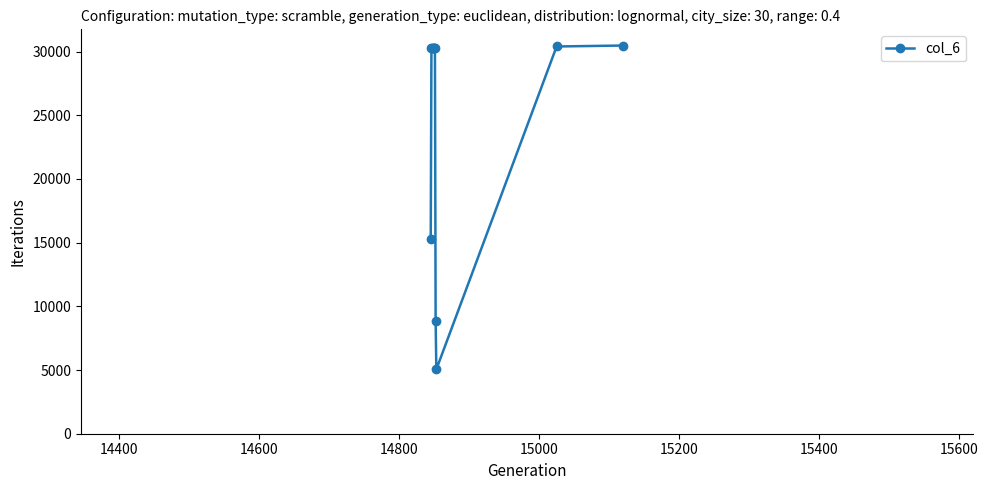

True or false: the data has more than 1 interior local peaks.

True